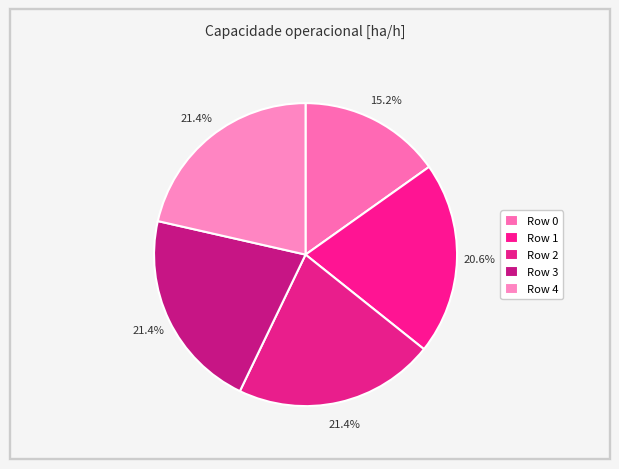

How many segments does this pie chart have?

5